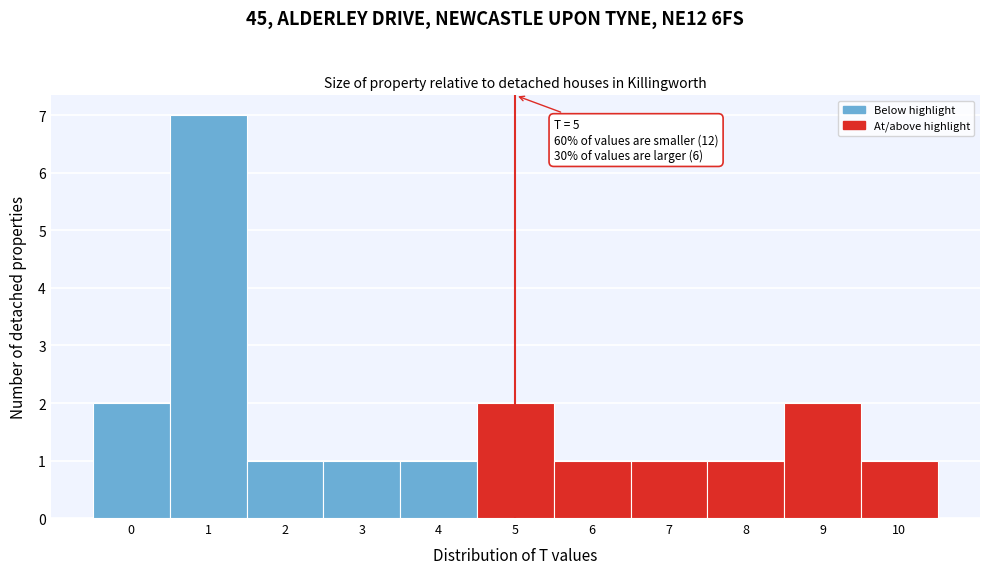

Which range on the x-axis has the tallest bar?

0.5 to 1.5